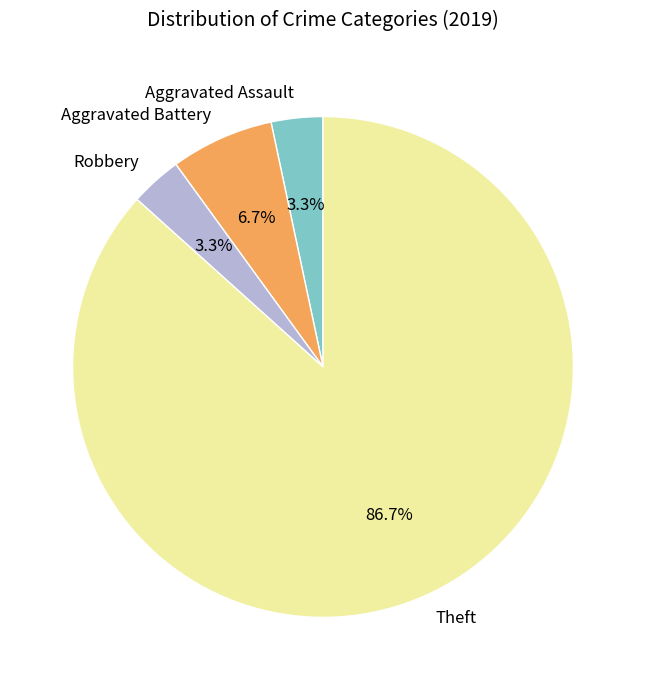

To the nearest percent, what is the difference between the largest and smallest slice percentages?

83%